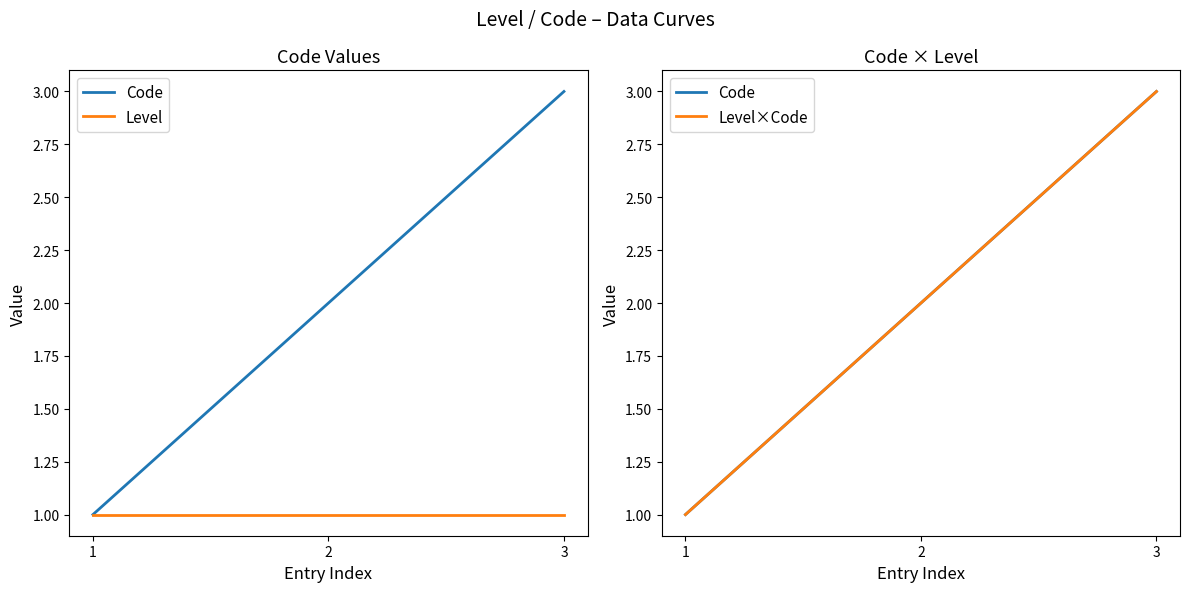

What is the value of the Code point at the 1st from the left?

1